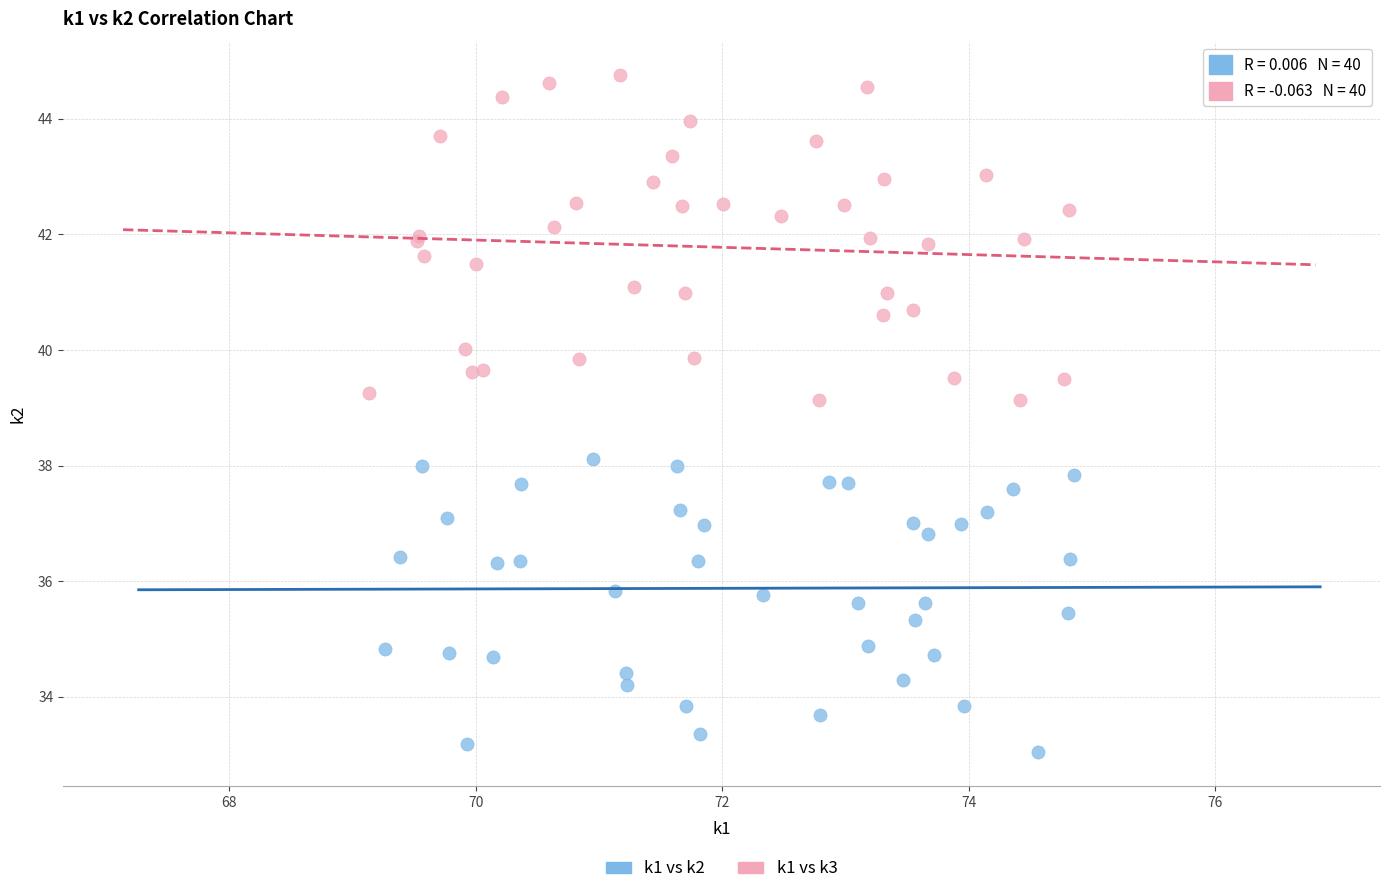

Which series reaches the minimum Y coordinate?

k1 vs k2